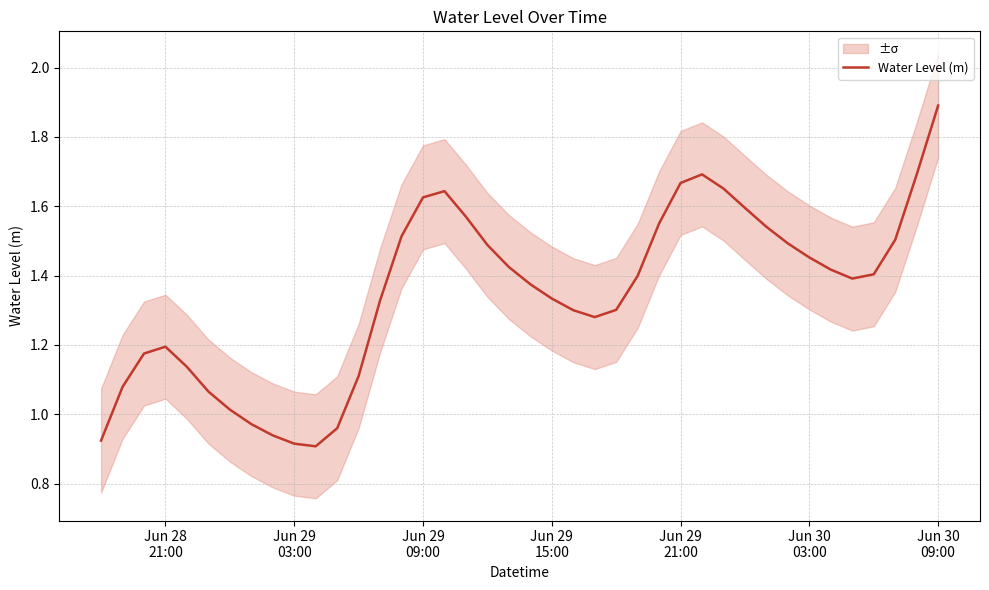

How many categories are shown in the chart?

40